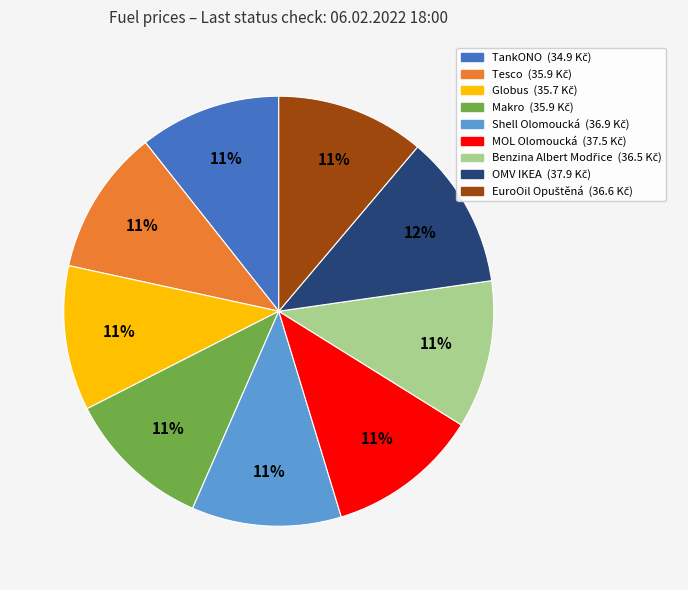

Is it true that Makro is 11% of the pie?

True